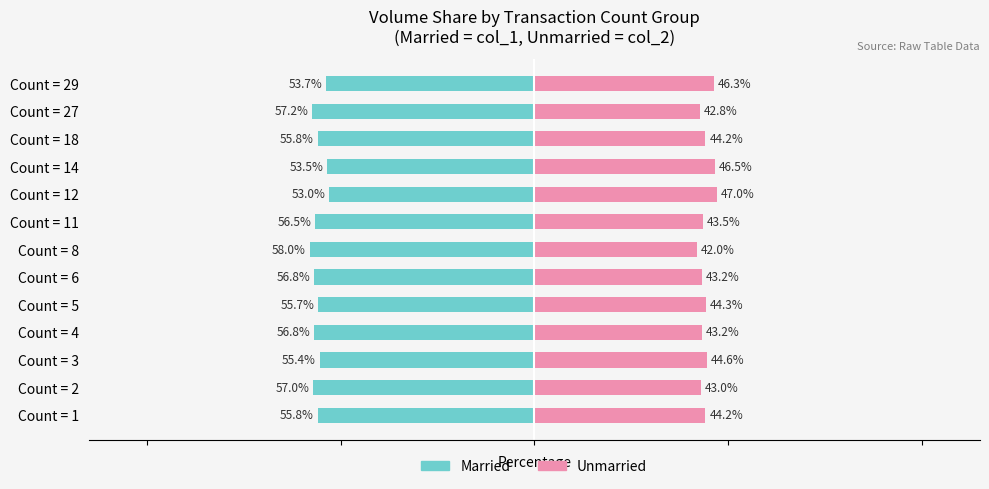

The Unmarried series shows 29.4 at Count = 11. True or false?

False